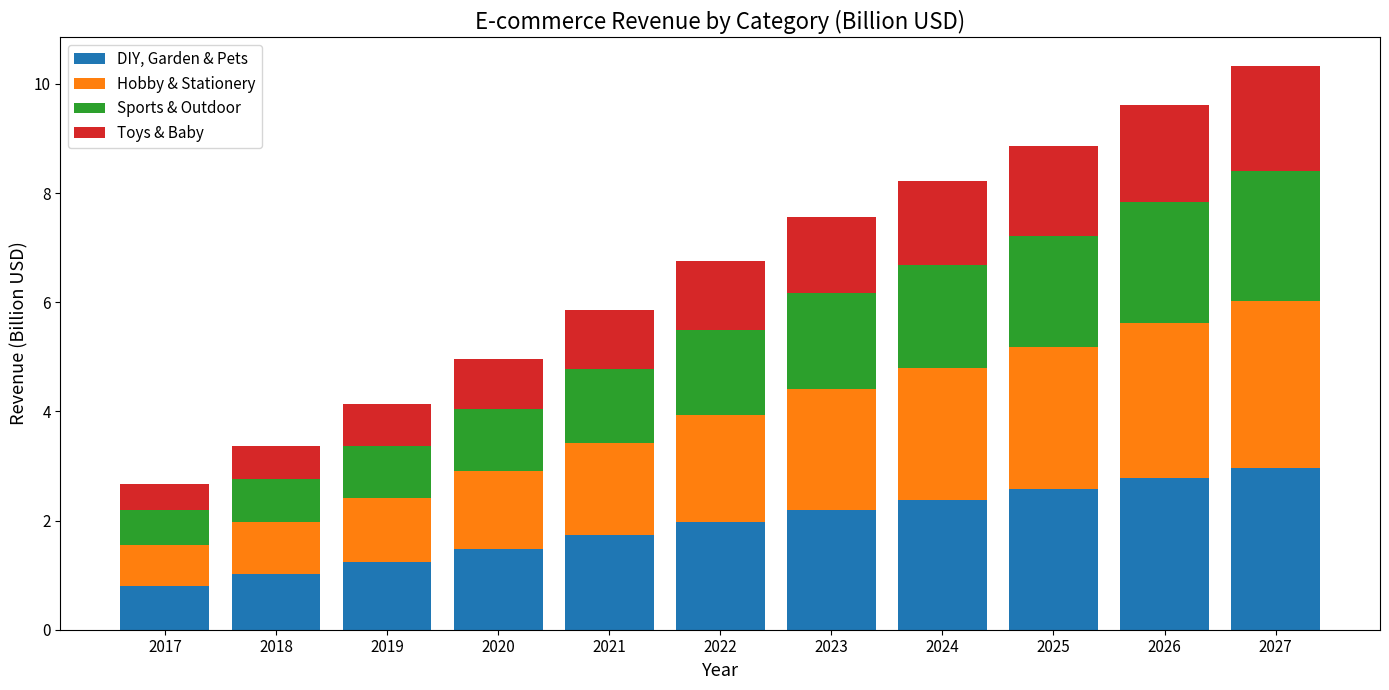

What is the total value across all series at 2018?

3.4